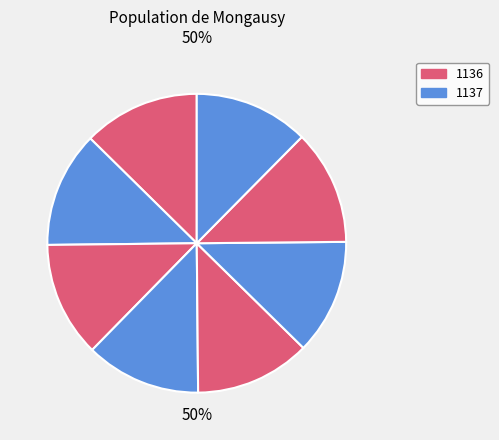

Do 1136 and 1141 together represent more than half of the pie?

No